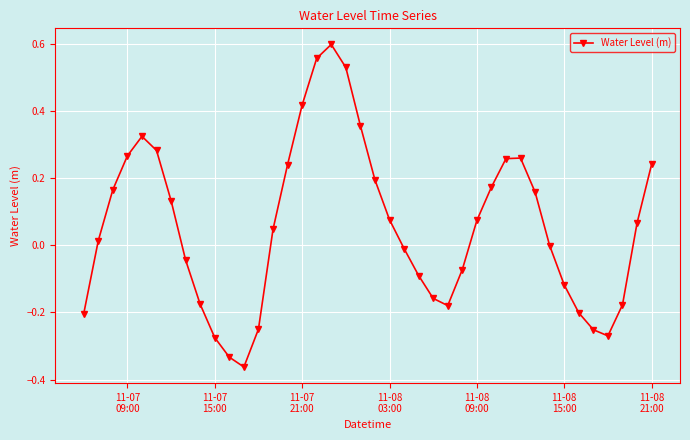

What is the sum of all values?

2.3